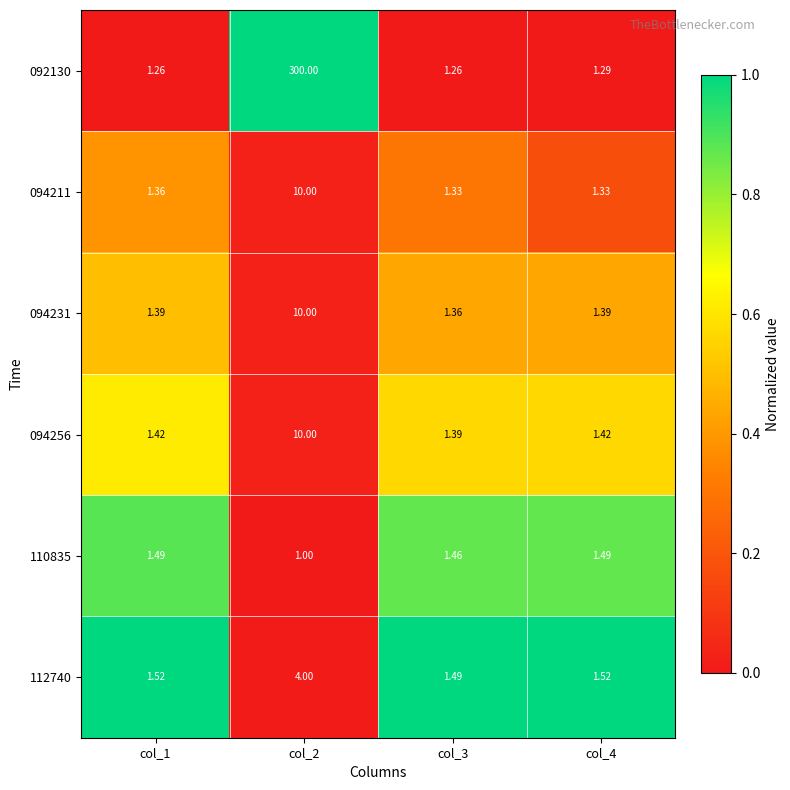

Reading left to right, transcribe all the data shown in this chart.

092130: col_1=1.3	col_2=300.0	col_3=1.3	col_4=1.3
094211: col_1=1.4	col_2=10.0	col_3=1.3	col_4=1.3
094231: col_1=1.4	col_2=10.0	col_3=1.4	col_4=1.4
094256: col_1=1.4	col_2=10.0	col_3=1.4	col_4=1.4
110835: col_1=1.5	col_2=1.0	col_3=1.5	col_4=1.5
112740: col_1=1.5	col_2=4.0	col_3=1.5	col_4=1.5